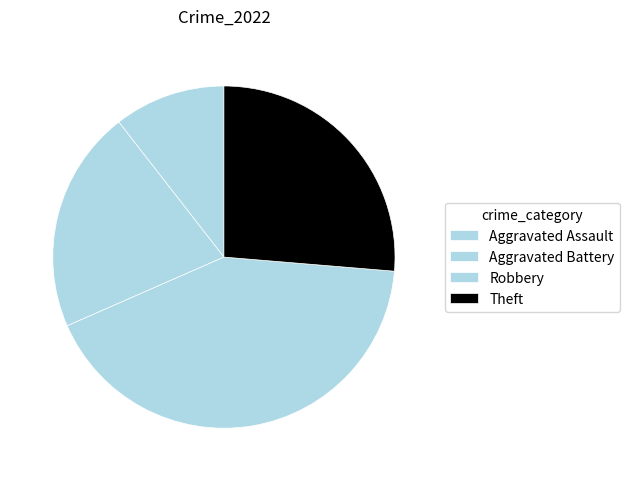

Approximately how many times larger is the value at Aggravated Assault compared to Theft?

0.4